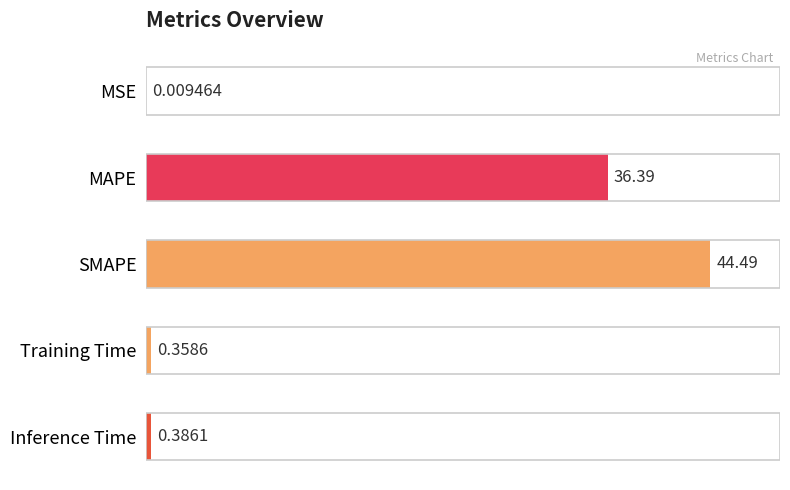

What is the sum of the values at MSE and SMAPE?

44.5